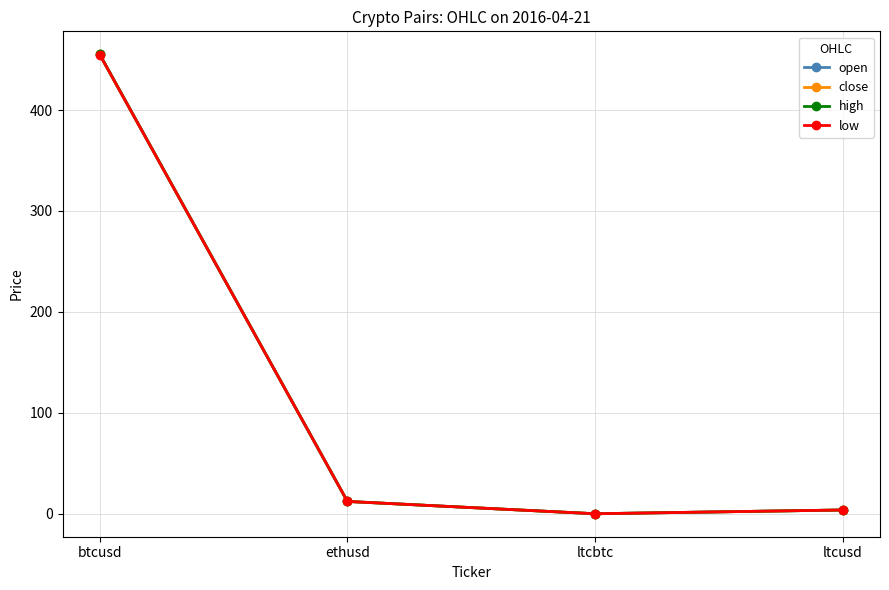

Which series changed the most between btcusd and ltcusd?

open